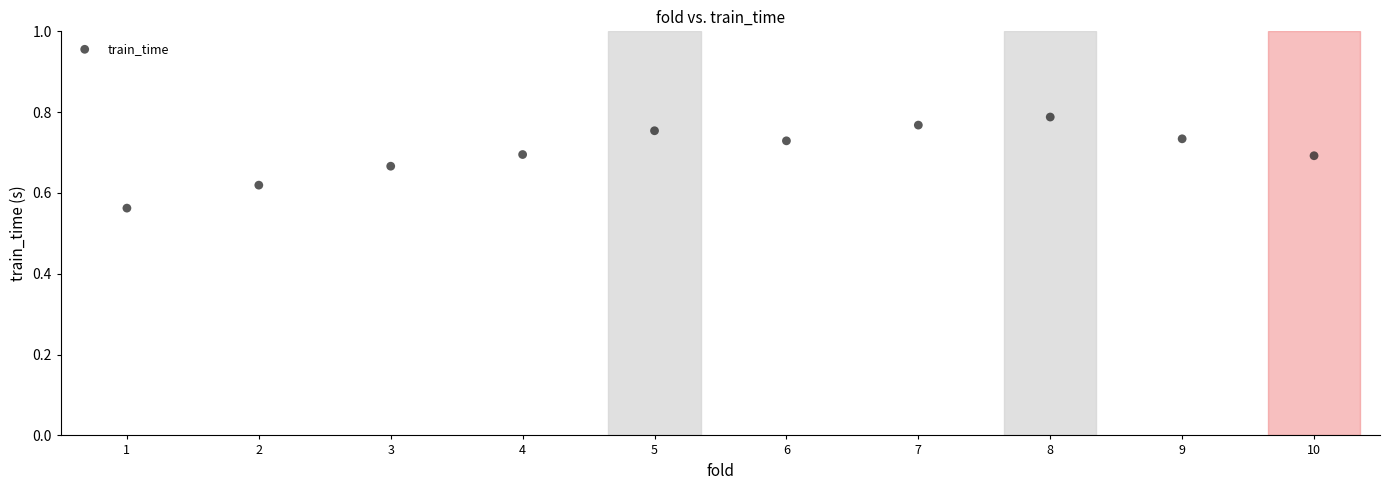

What is the range of X values (max minus min)?

9.0